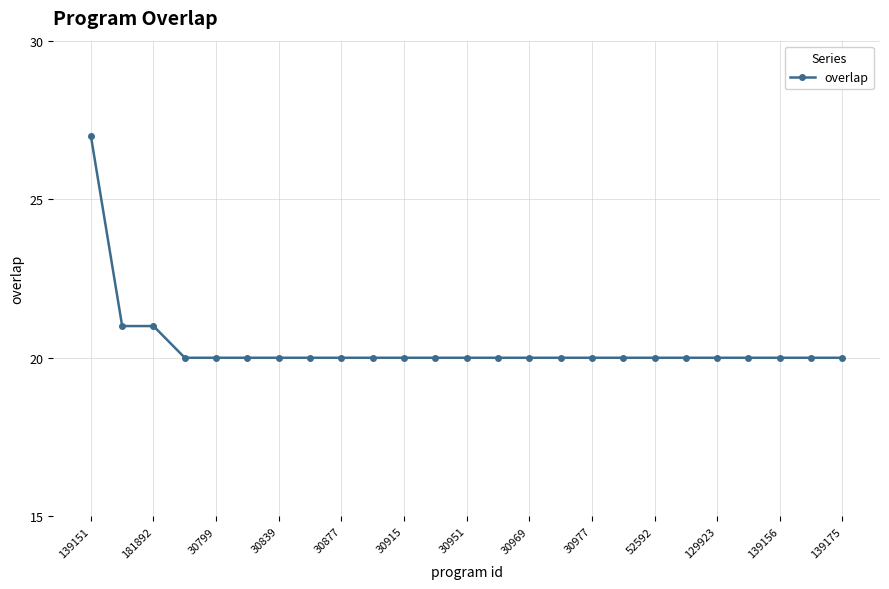

What is the difference between the maximum and minimum values?

7